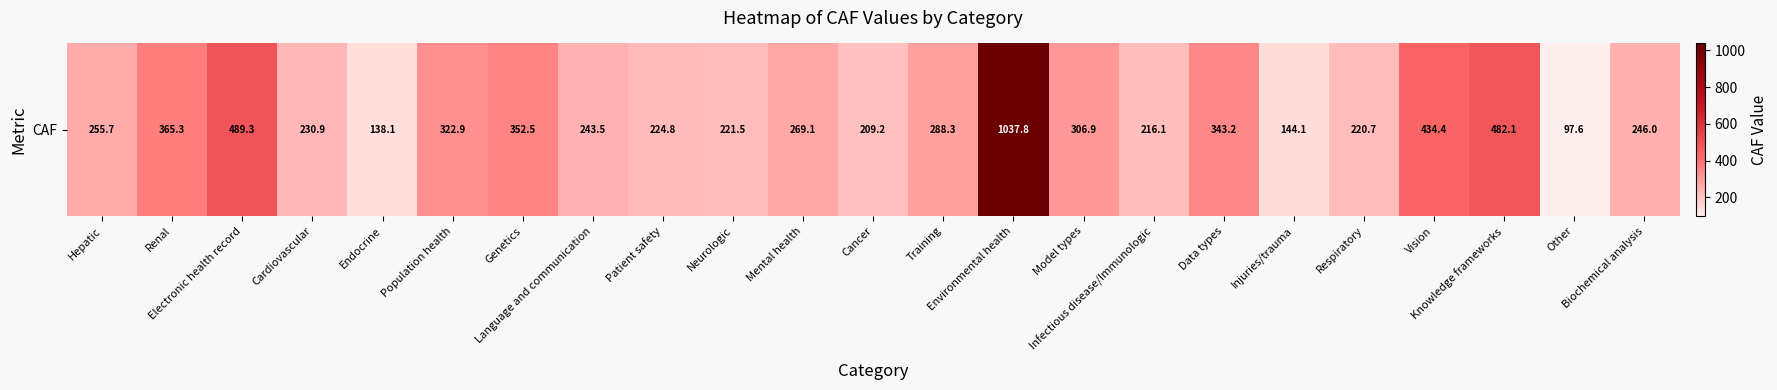

Approximately how many times larger is the value at Data types compared to Infectious disease/Immunologic?

1.6